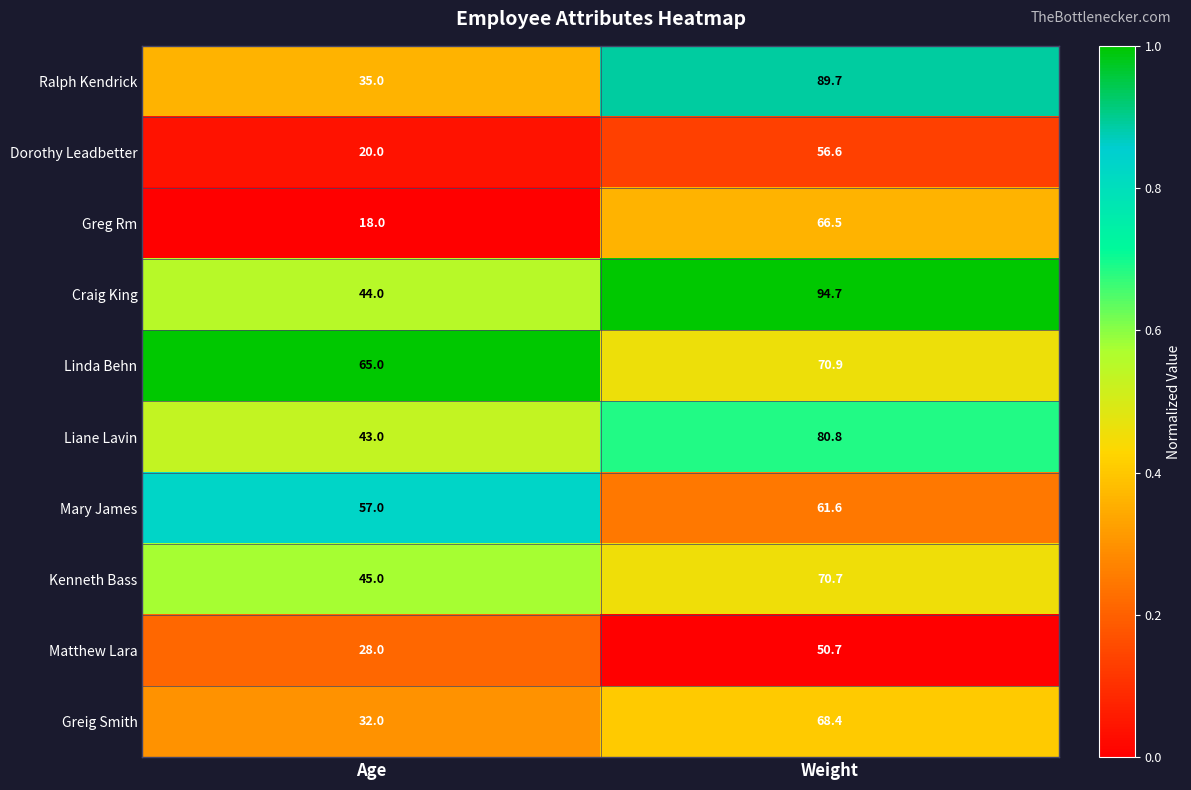

What is the total value across all series at Age?

387.0